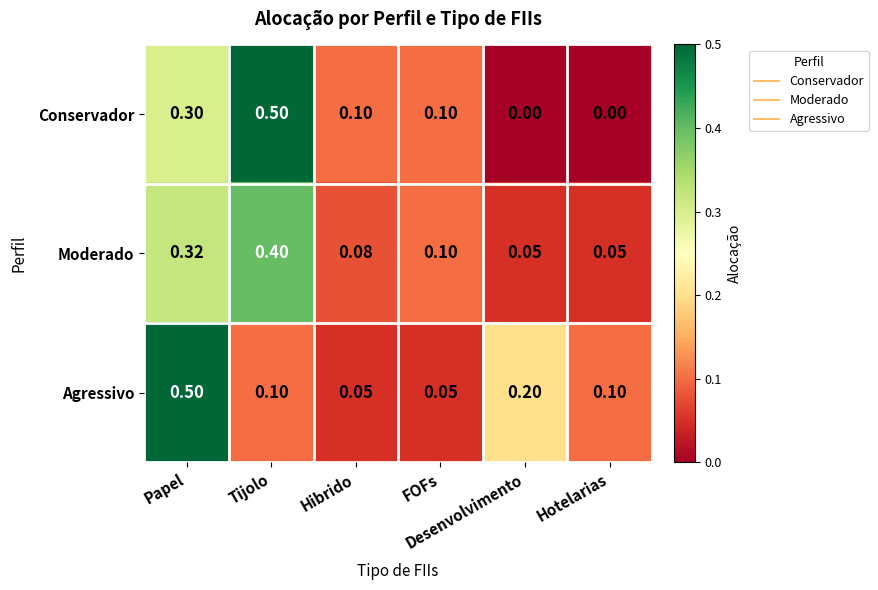

Count the number of categories in the chart.

6